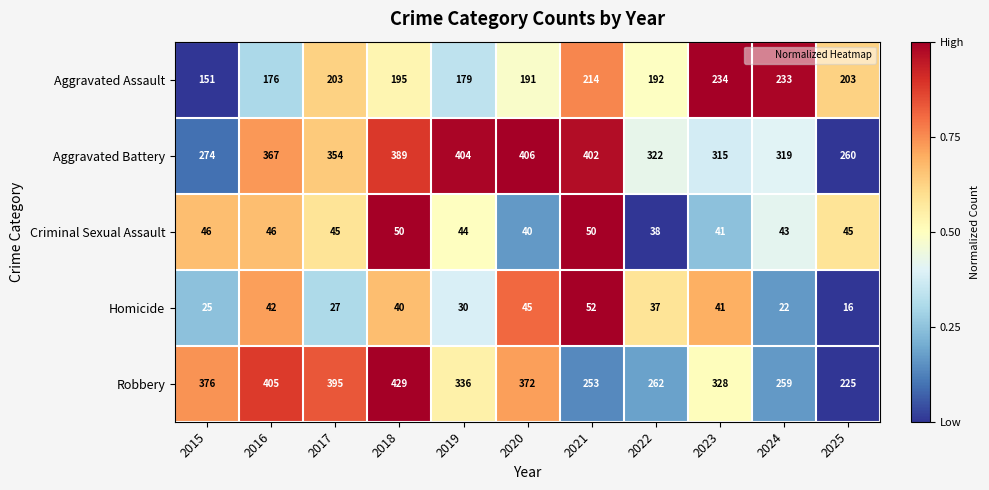

What is the sum of all Aggravated Battery values?

3812